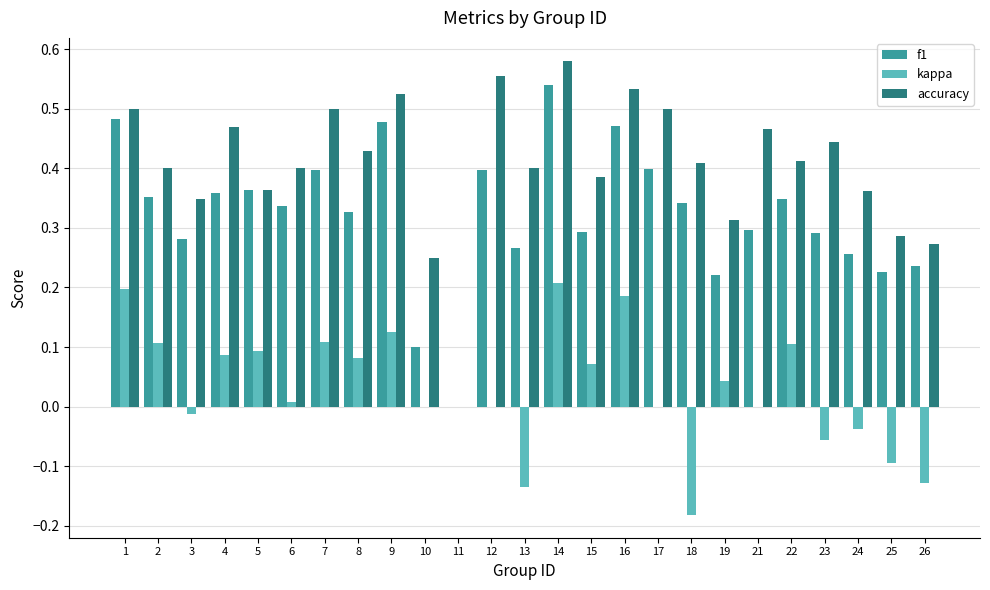

What is the total value across all series at 22?

0.9